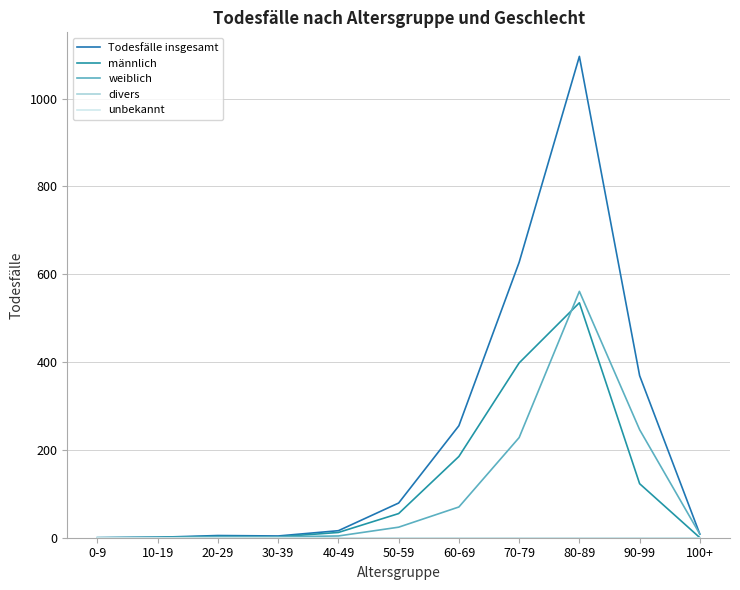

List the labels in order of männlich value, smallest first.

0-9, 100+, 10-19, 30-39, 20-29, 40-49, 50-59, 90-99, 60-69, 70-79, 80-89